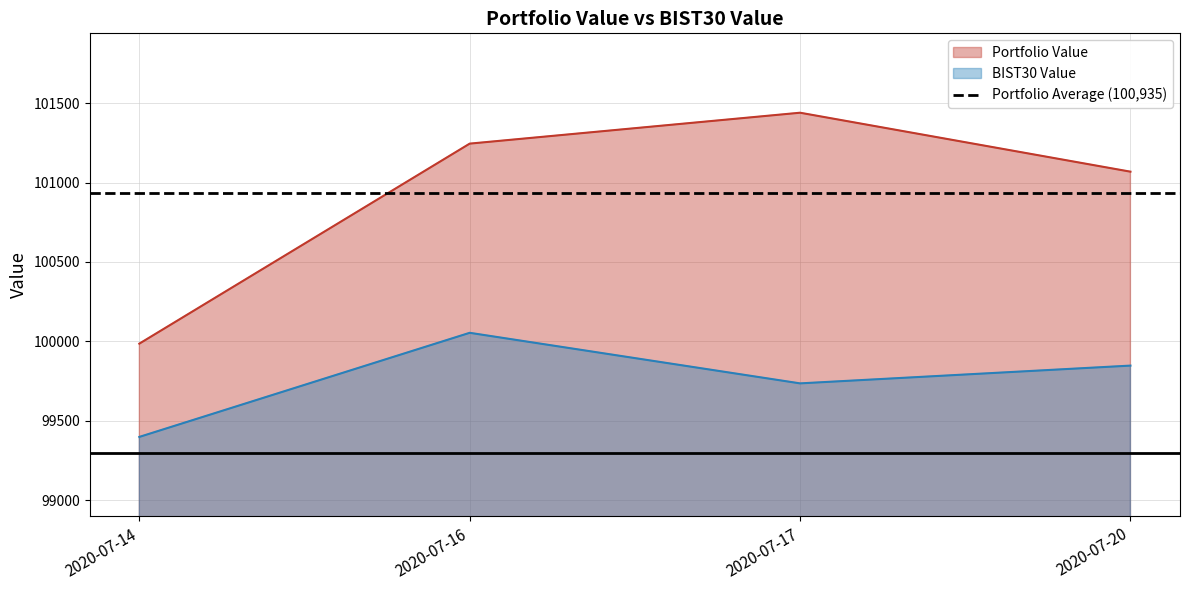

What is the average value of the BIST30 Value series?

99758.7